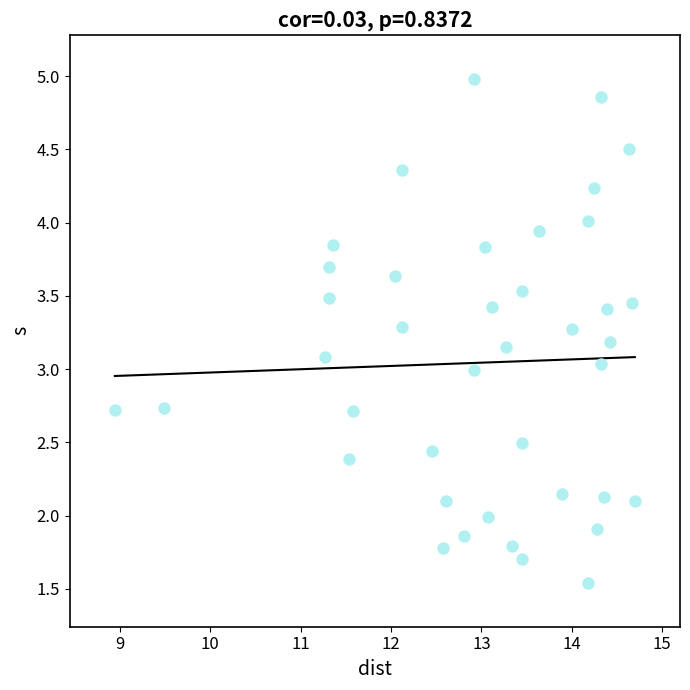

What is the range of X values (max minus min)?

5.8